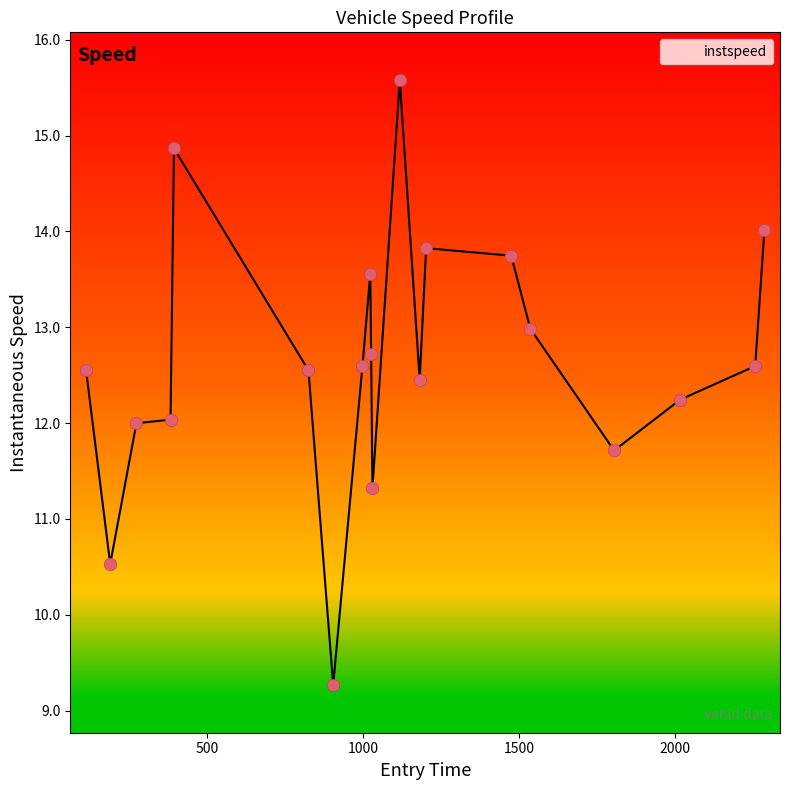

What is the maximum value shown in the chart?

15.6